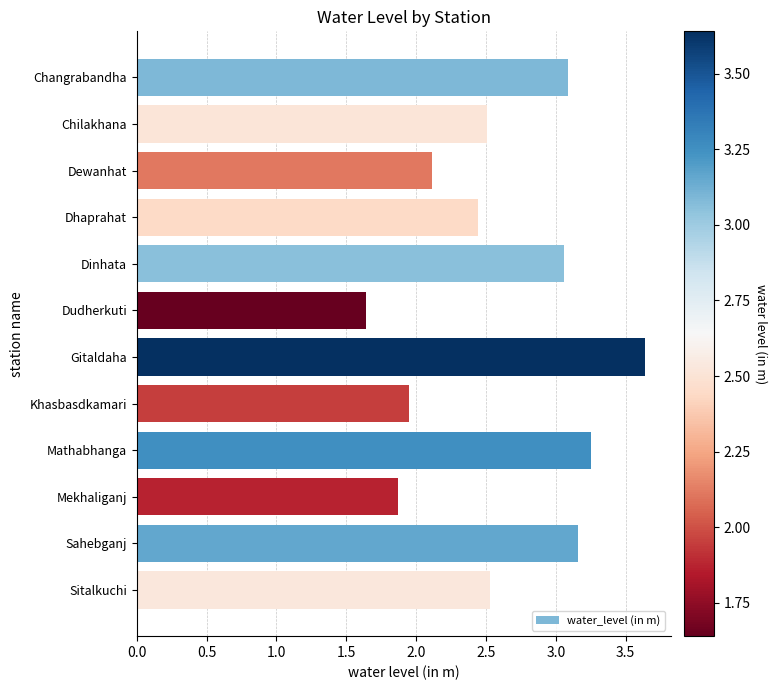

What is the label of the 12th bar from the bottom?

Changrabandha